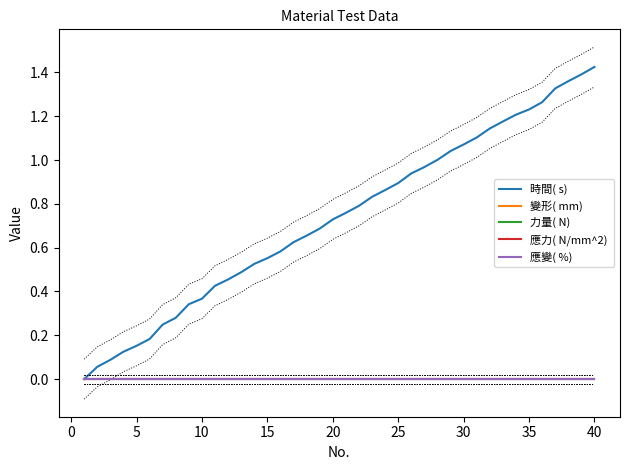

How many categories are shown in the chart?

40